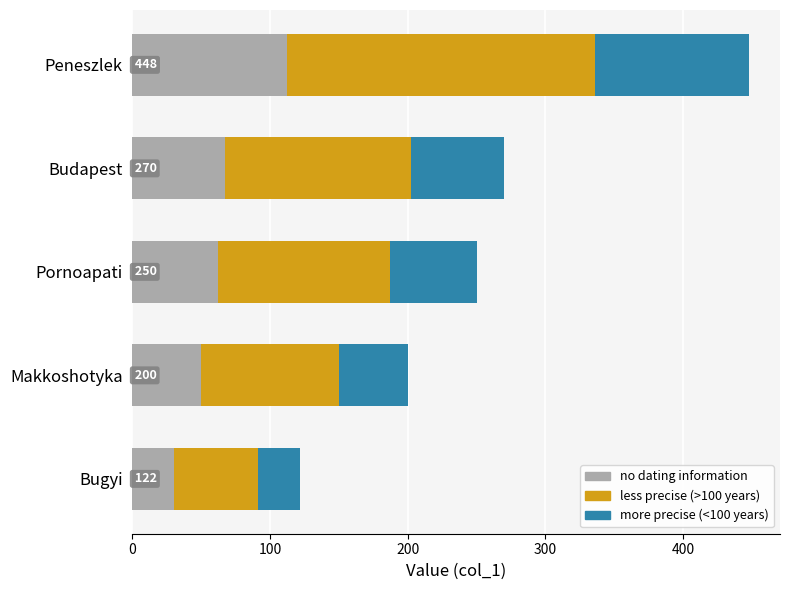

What are all the series names shown in the legend?

no dating information, less precise (>100 years), more precise (<100 years)